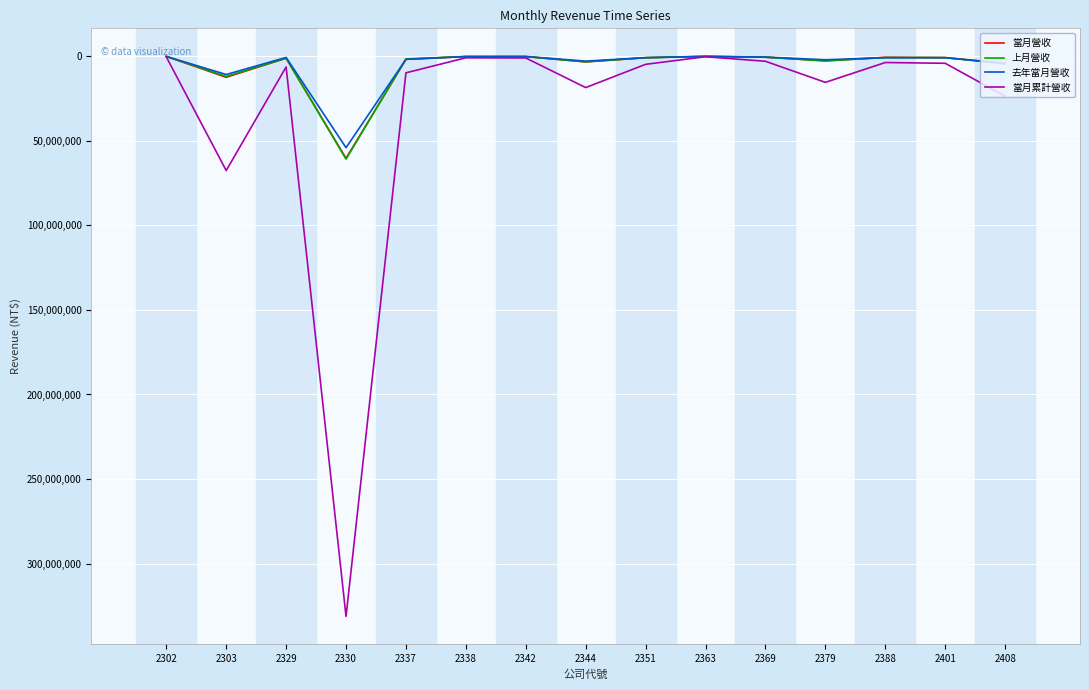

In 當月累計營收, how many points are lower than both neighbors (excluding endpoints)?

4